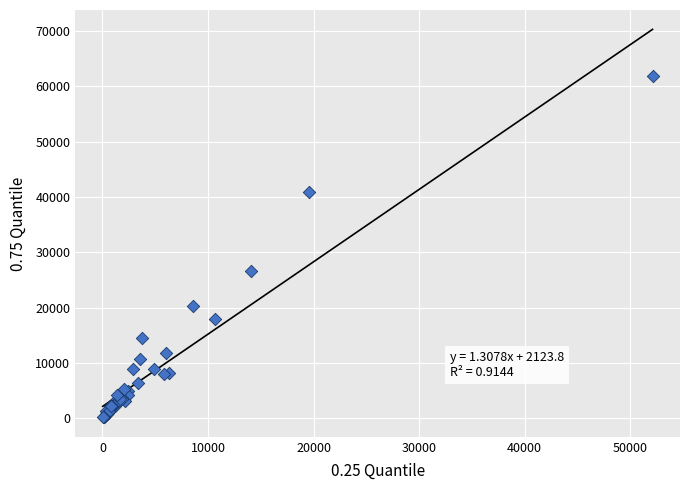

What Y value in the scatter plot is closest to 31003?

26611